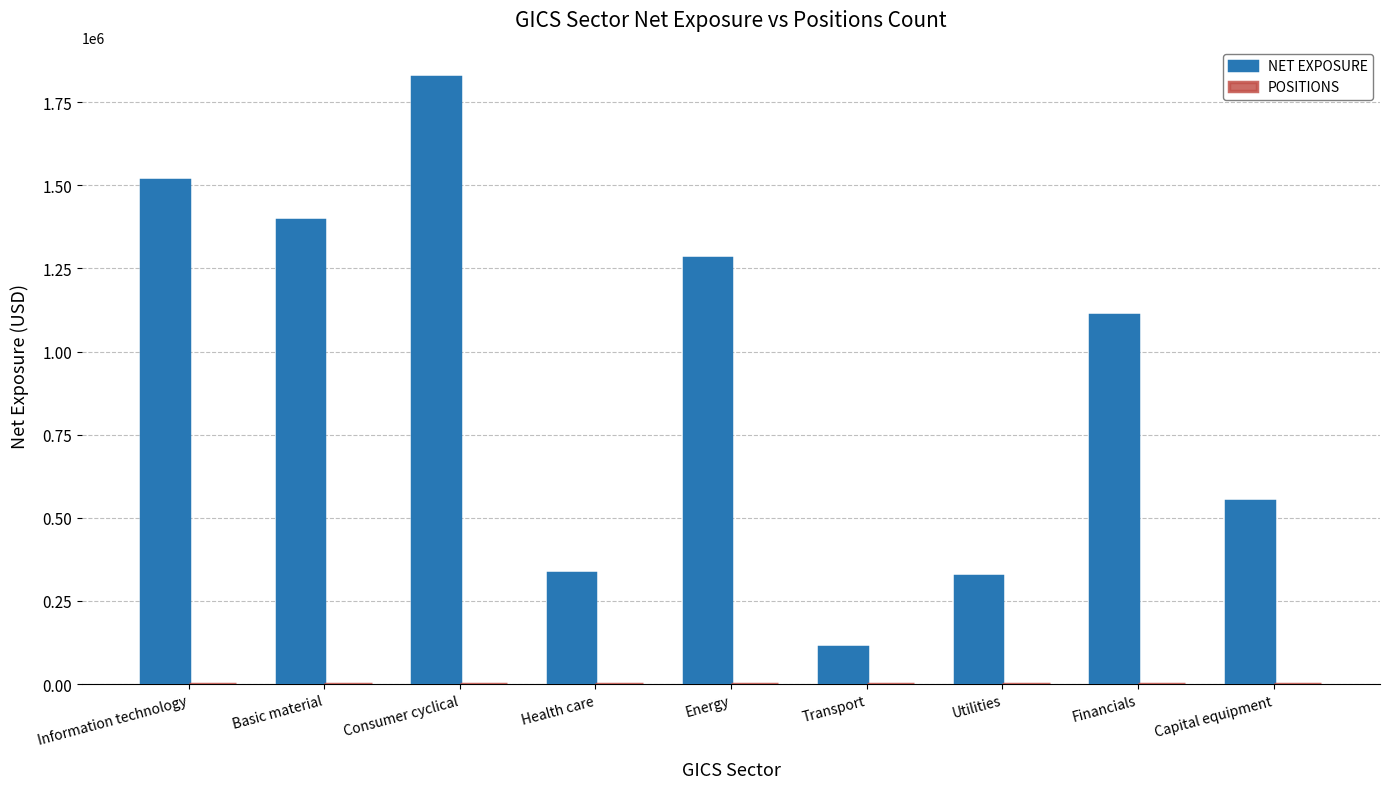

What is the maximum value for NET EXPOSURE?

1825000